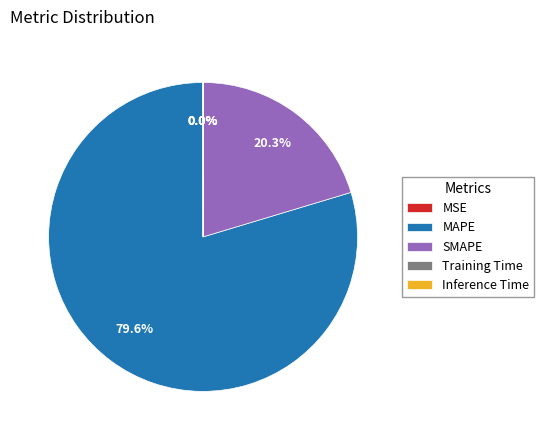

Is there any slice that represents more than half of the pie?

Yes